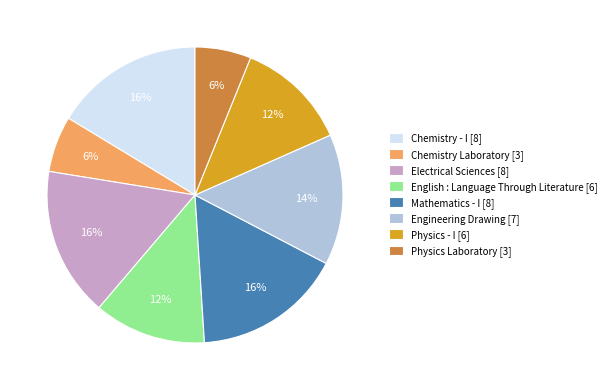

Is there any slice that represents more than half of the pie?

No